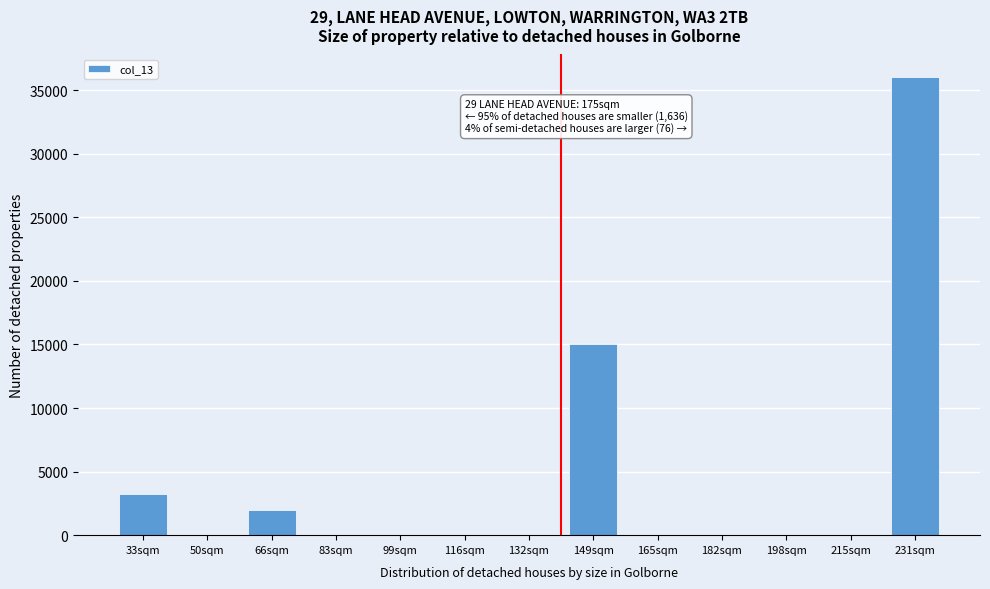

Reading right to left, what are all the values shown in this chart?

231sqm=36000	215sqm=0	198sqm=0	182sqm=0	165sqm=0	149sqm=15000	132sqm=0	116sqm=0	99sqm=0	83sqm=0	66sqm=2000	50sqm=0	33sqm=3248